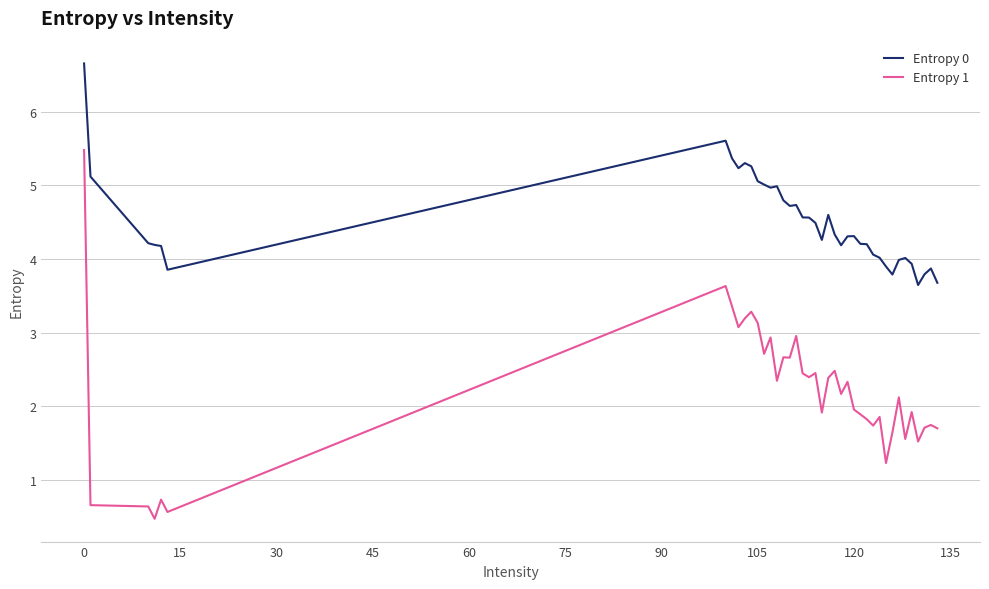

Rank the series by their average value, from lowest to highest.

Entropy 1, Entropy 0